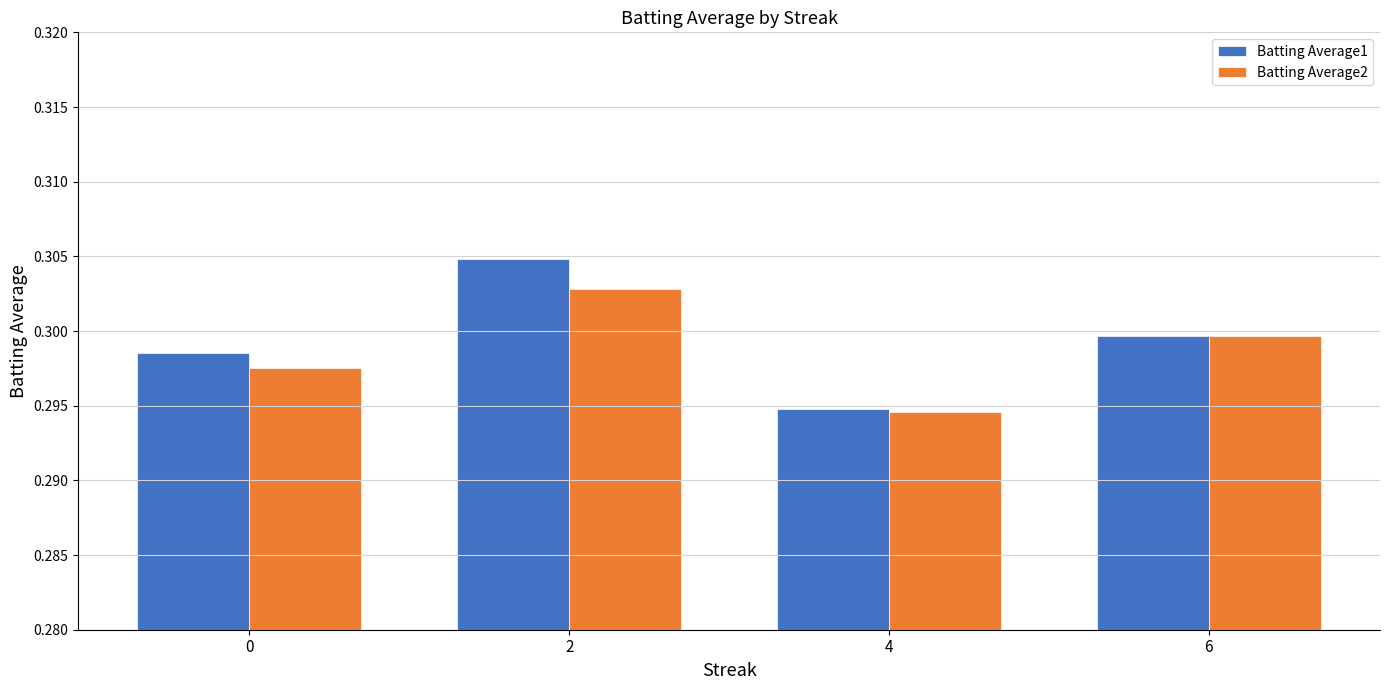

Between 2 and 6, which series saw the biggest shift?

Batting Average1